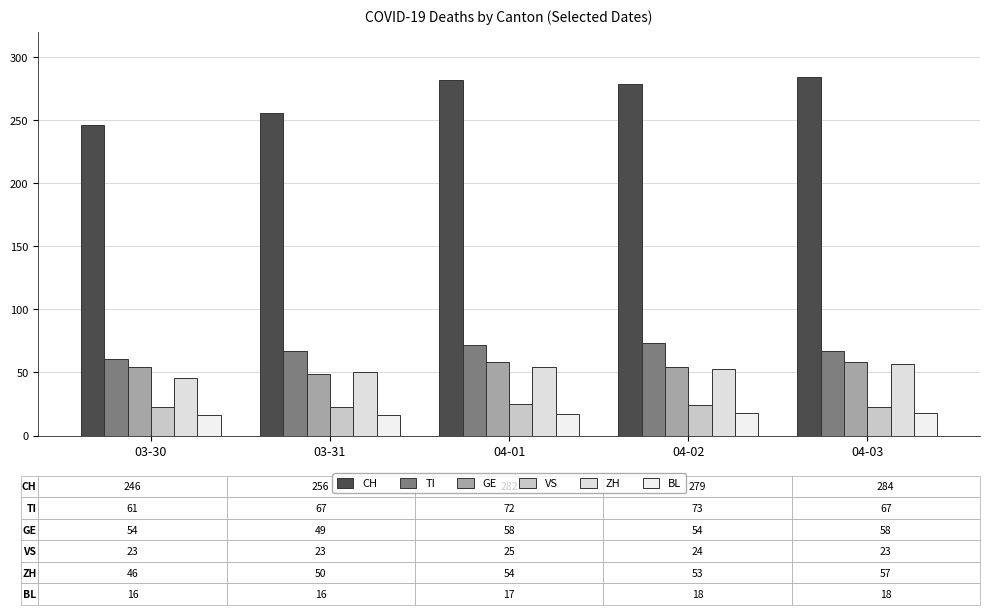

What is the value of the GE bar at the 2nd from the left?

49